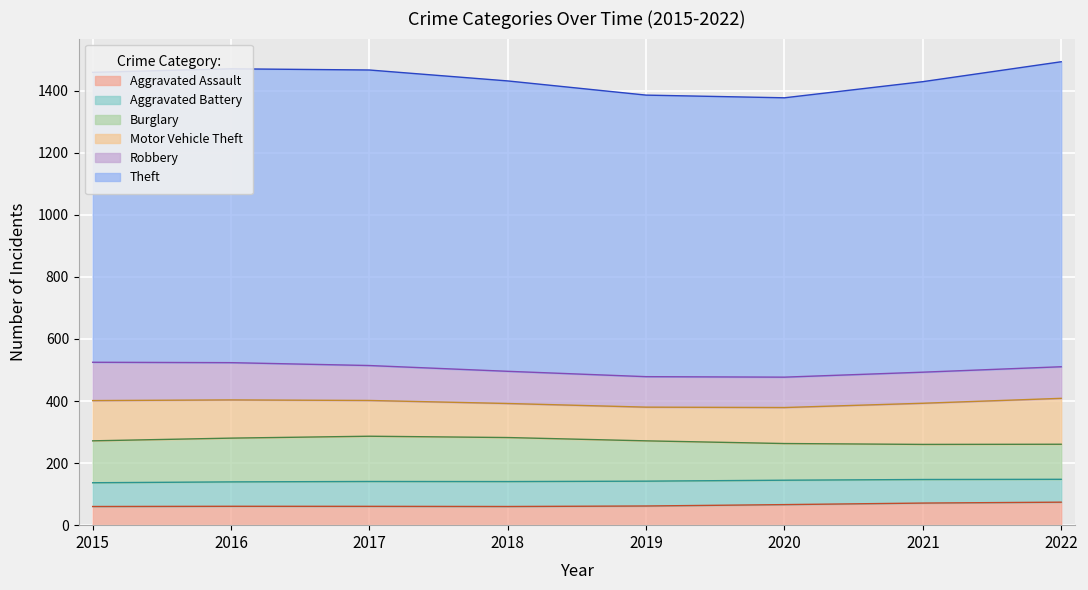

What is the total value across all series at 2017?

1466.8